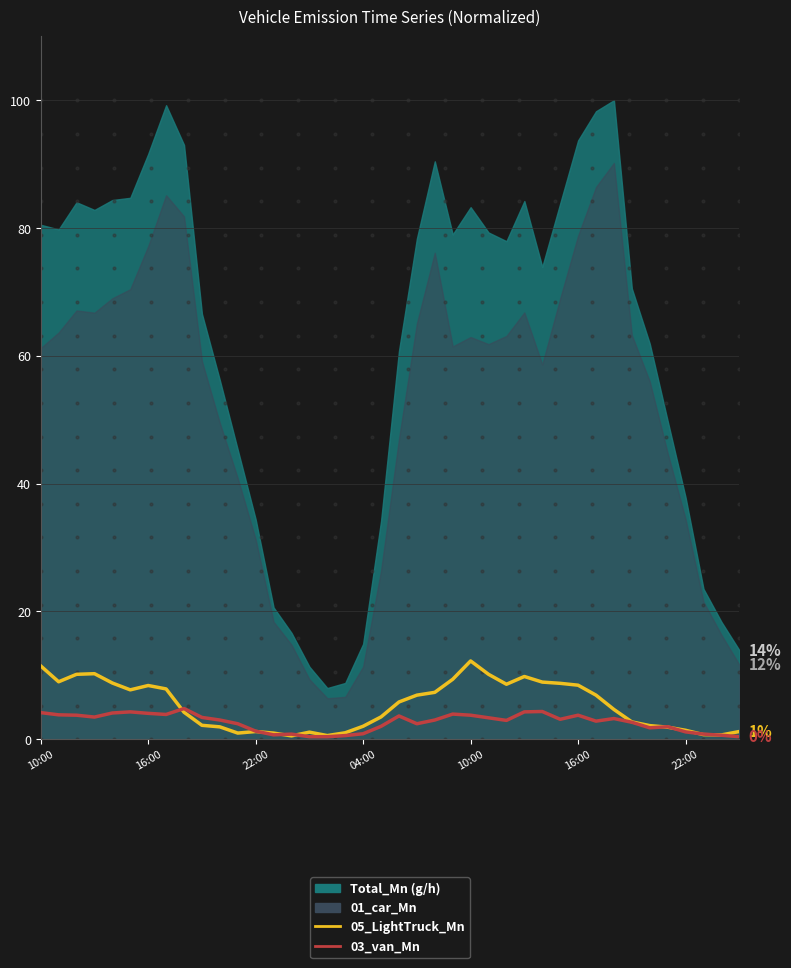

What is the total value across all series at 04:00?

2.9